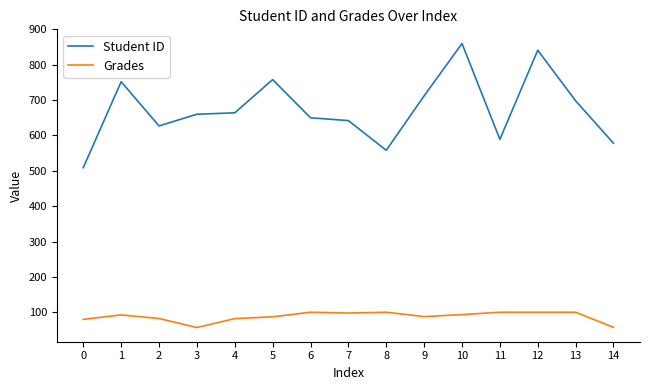

What is the minimum value for Grades?

56.8